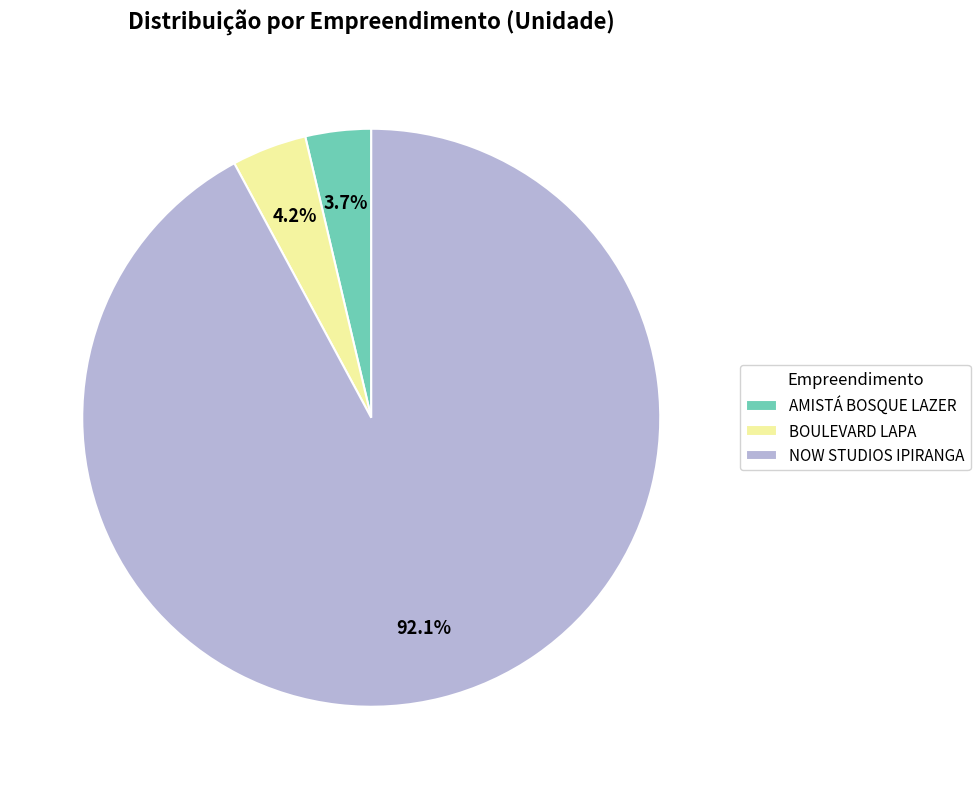

Combined, do BOULEVARD LAPA and AMISTÁ BOSQUE LAZER account for over 50%?

No